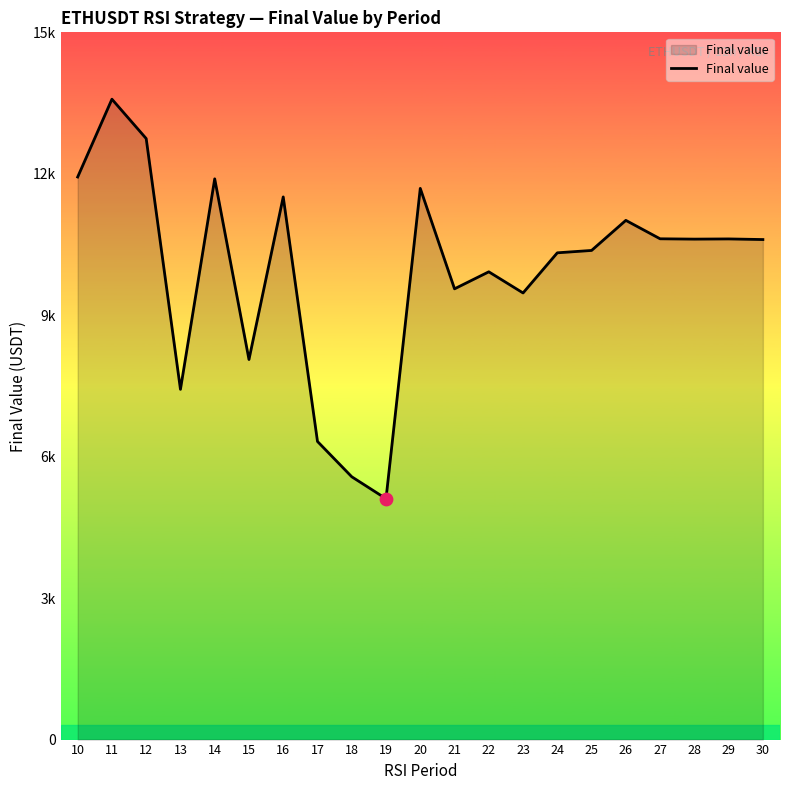

Between 20 and 11, which is larger?

11